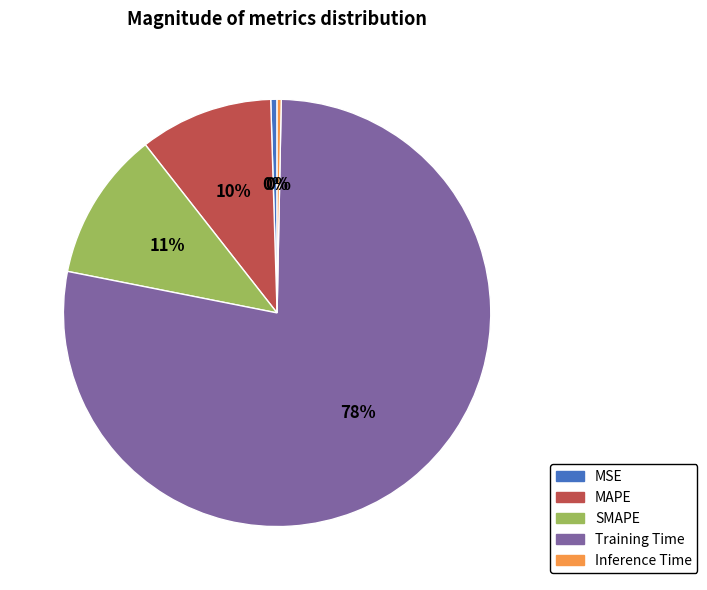

What is the majority slice?

Training Time